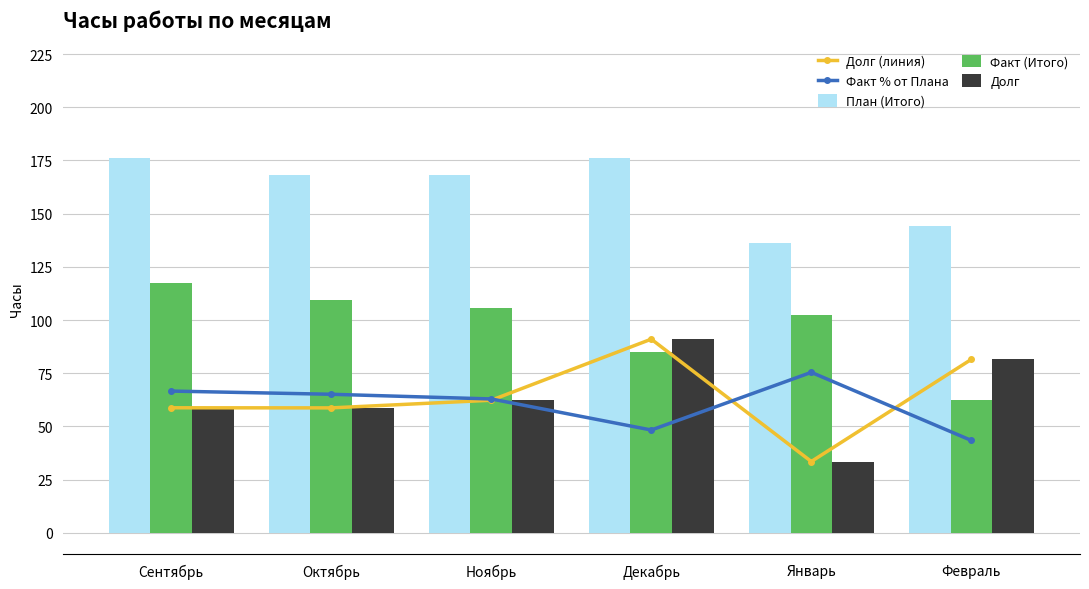

How many groups of bars are there?

6